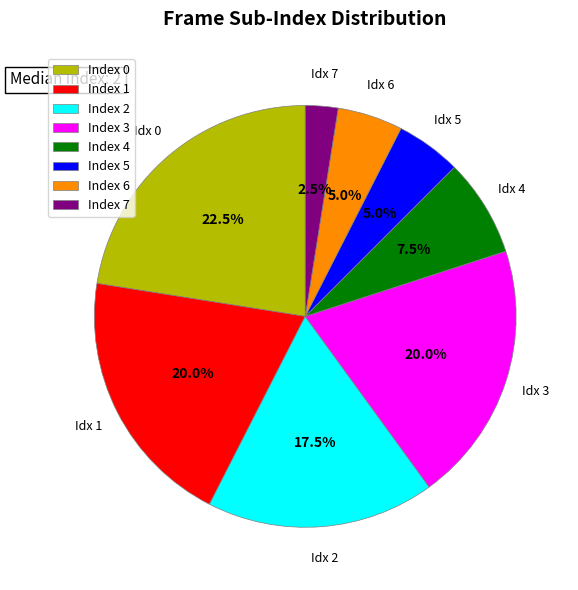

Is there a majority slice in this chart?

No